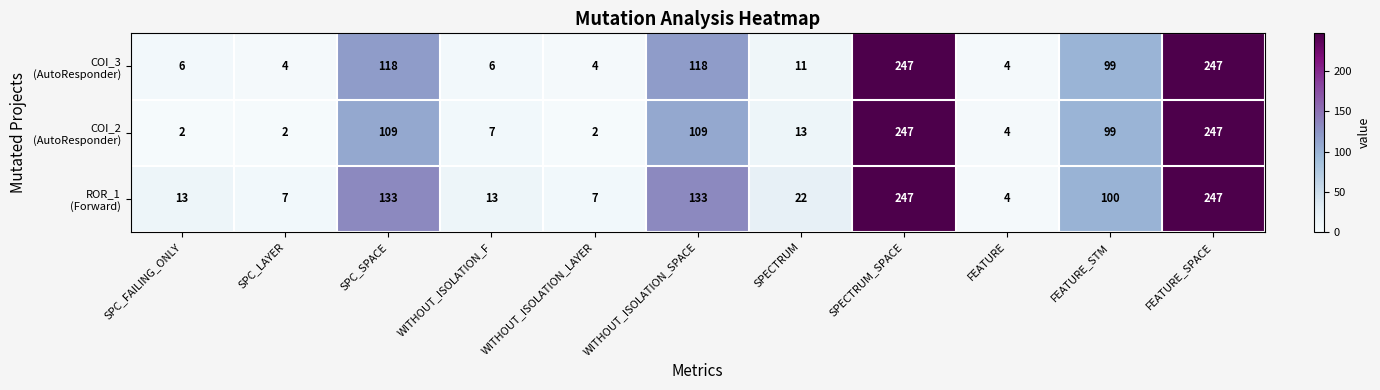

What is the total value across all series at WITHOUT_ISOLATION_LAYER?

13